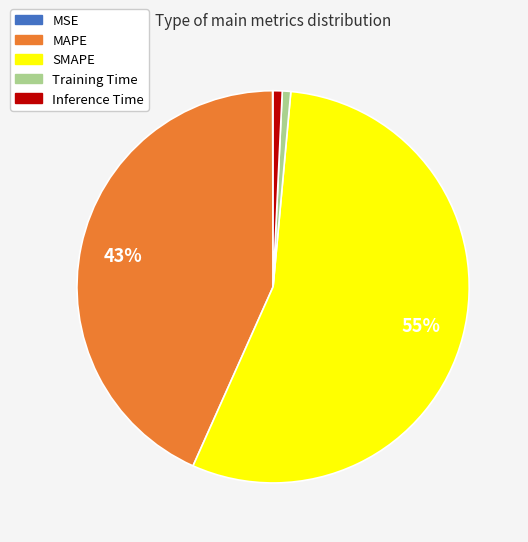

True or false: Inference Time accounts for 1% of the total.

True